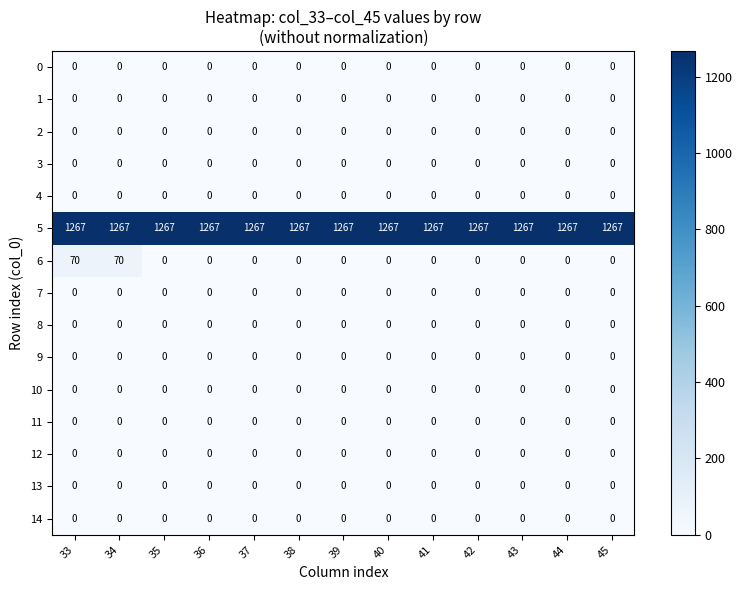

What is the total value across all series at 43?

1267